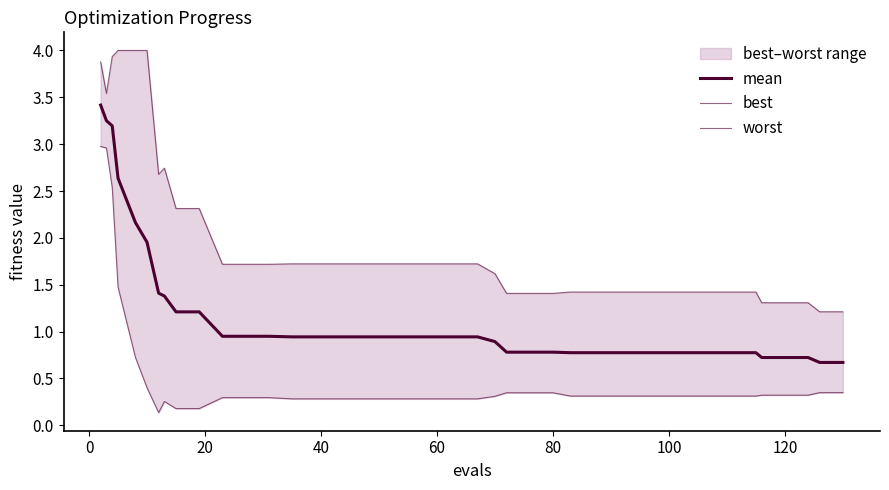

What is the minimum value for best?

0.1